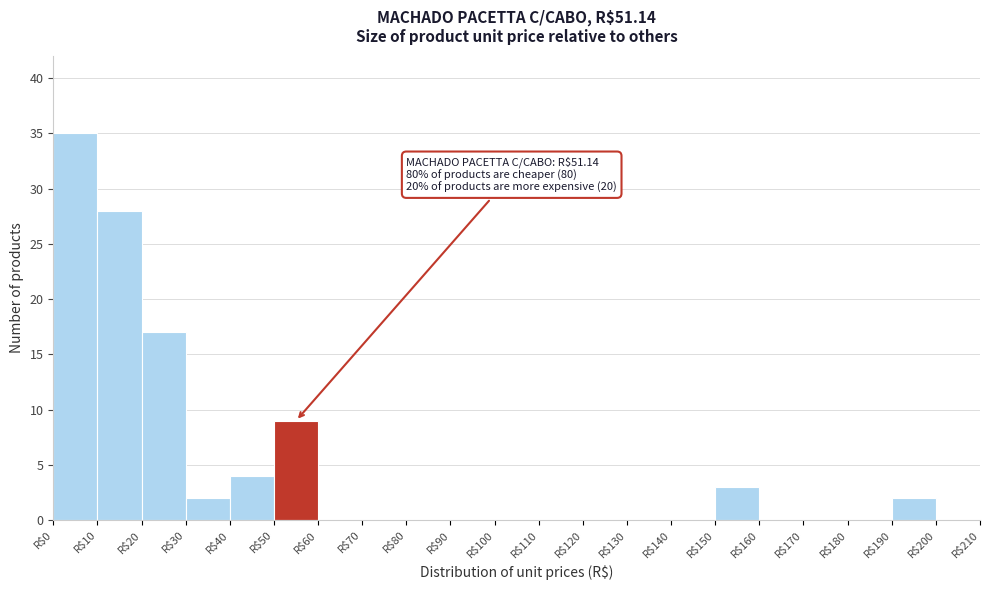

Over which range of the x-axis is the bar tallest?

0 to 10